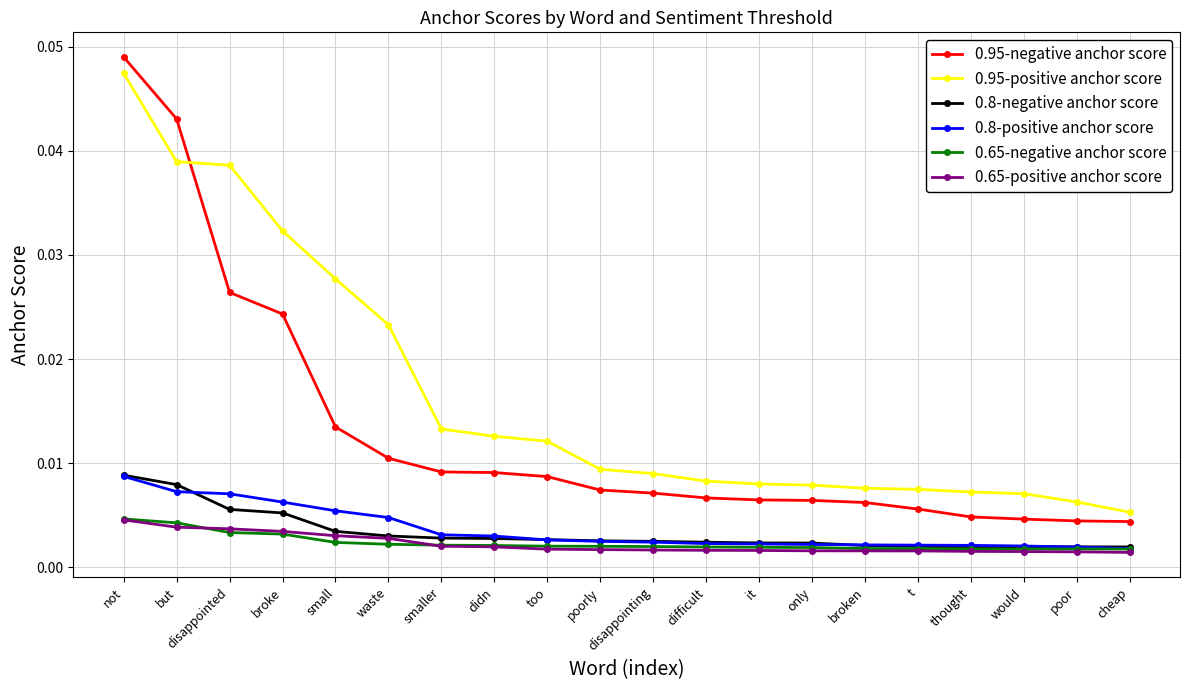

Count the number of categories in the chart.

20